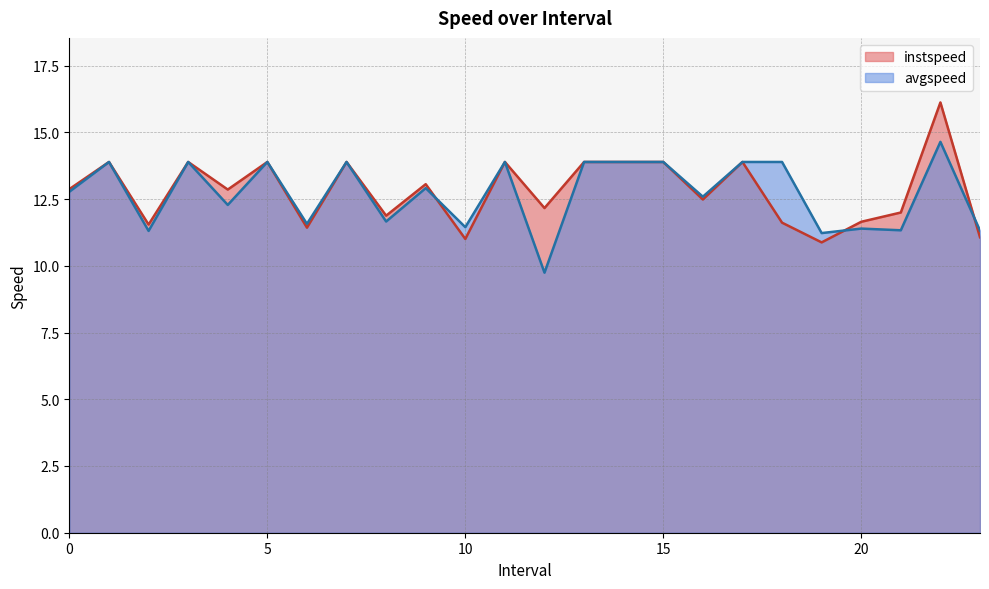

In avgspeed, how many points are lower than both neighbors (excluding endpoints)?

9